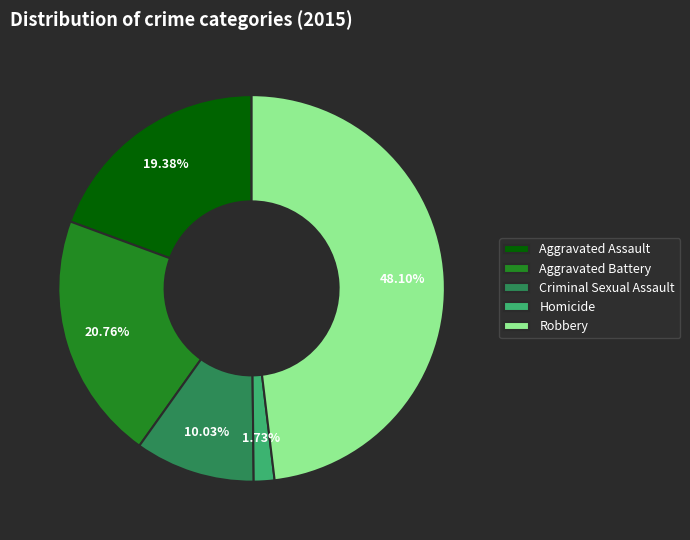

True or false: Homicide accounts for 2% of the total.

True